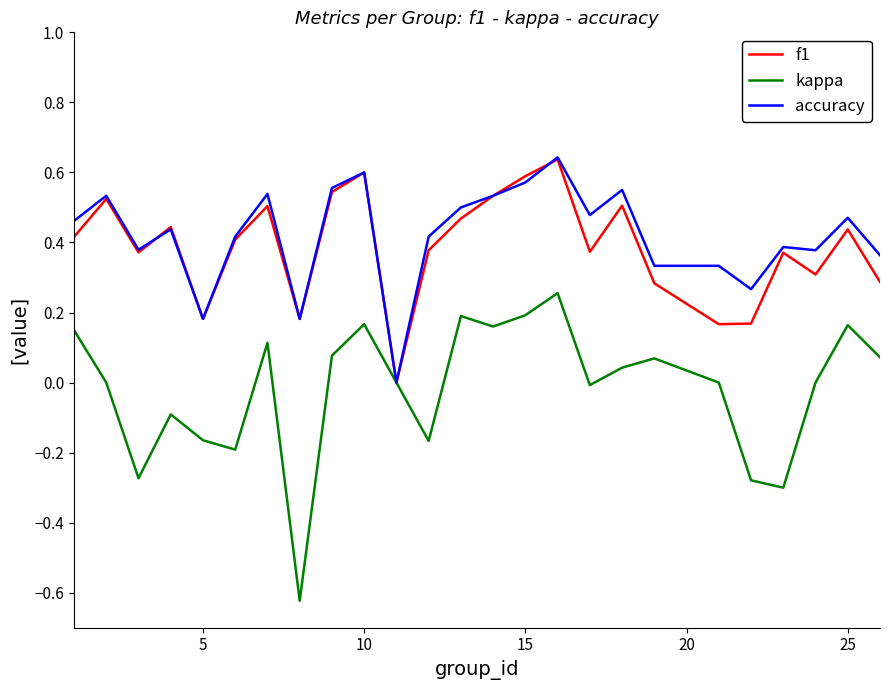

What is the sum of all f1 values?

9.7